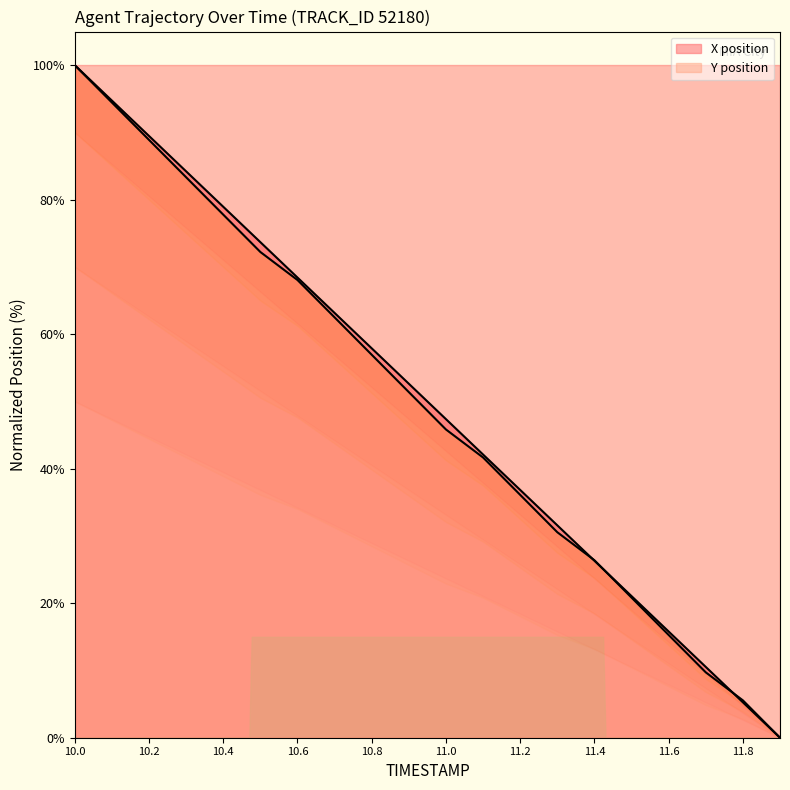

What is the average value of the X series?

50.0